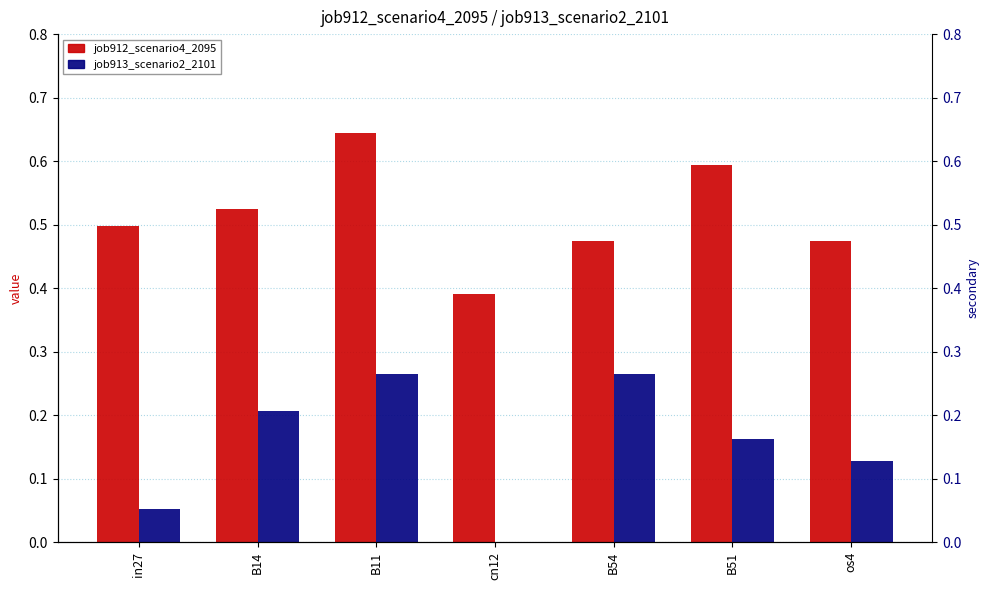

At B54, list the series in order from smallest to largest.

job913_scenario2_2101, job912_scenario4_2095